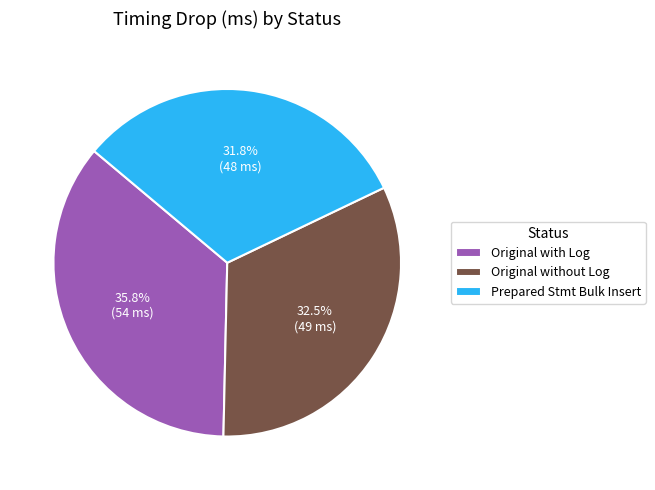

To the nearest percent, what is the average slice percentage?

33%